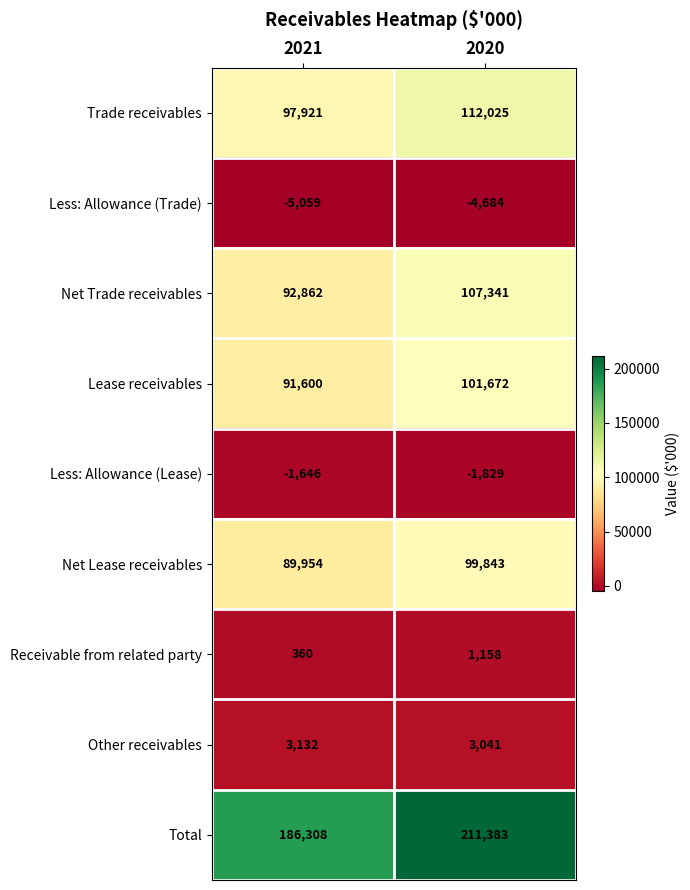

How many series are shown in this chart?

9